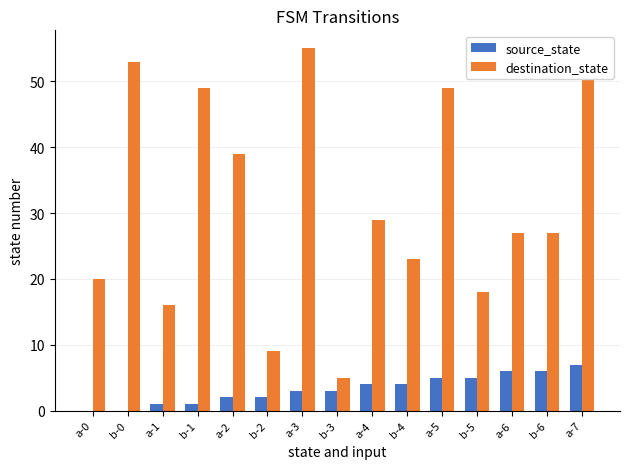

Which series has the largest total across all categories?

destination_state